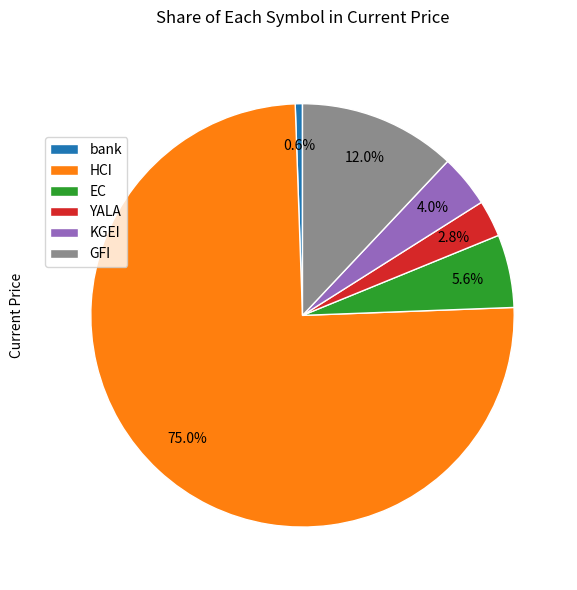

What percentage is the EC slice, to the nearest percent?

6%